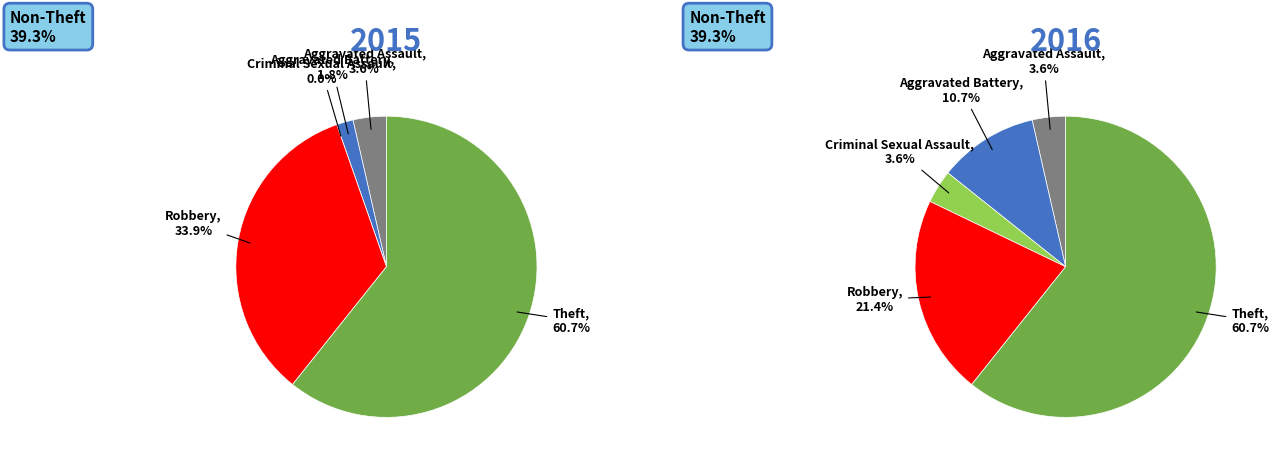

To the nearest percent, what portion does 3 represent?

21%